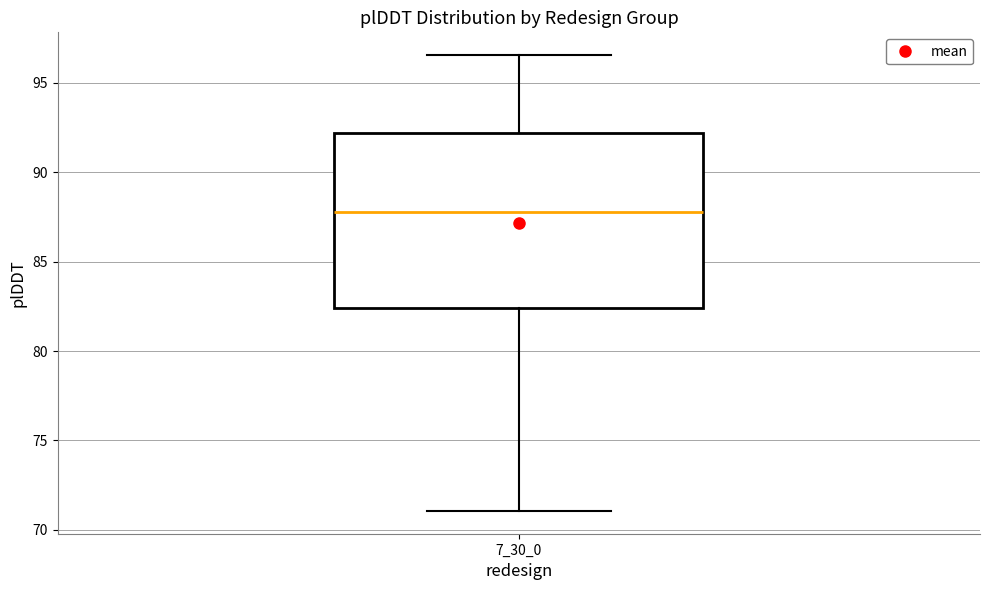

Where does the upper whisker of the box at x = 7_30_0 end on the y-axis? The values are not printed on the chart, so give them approximately, as read against the axis.

96.5